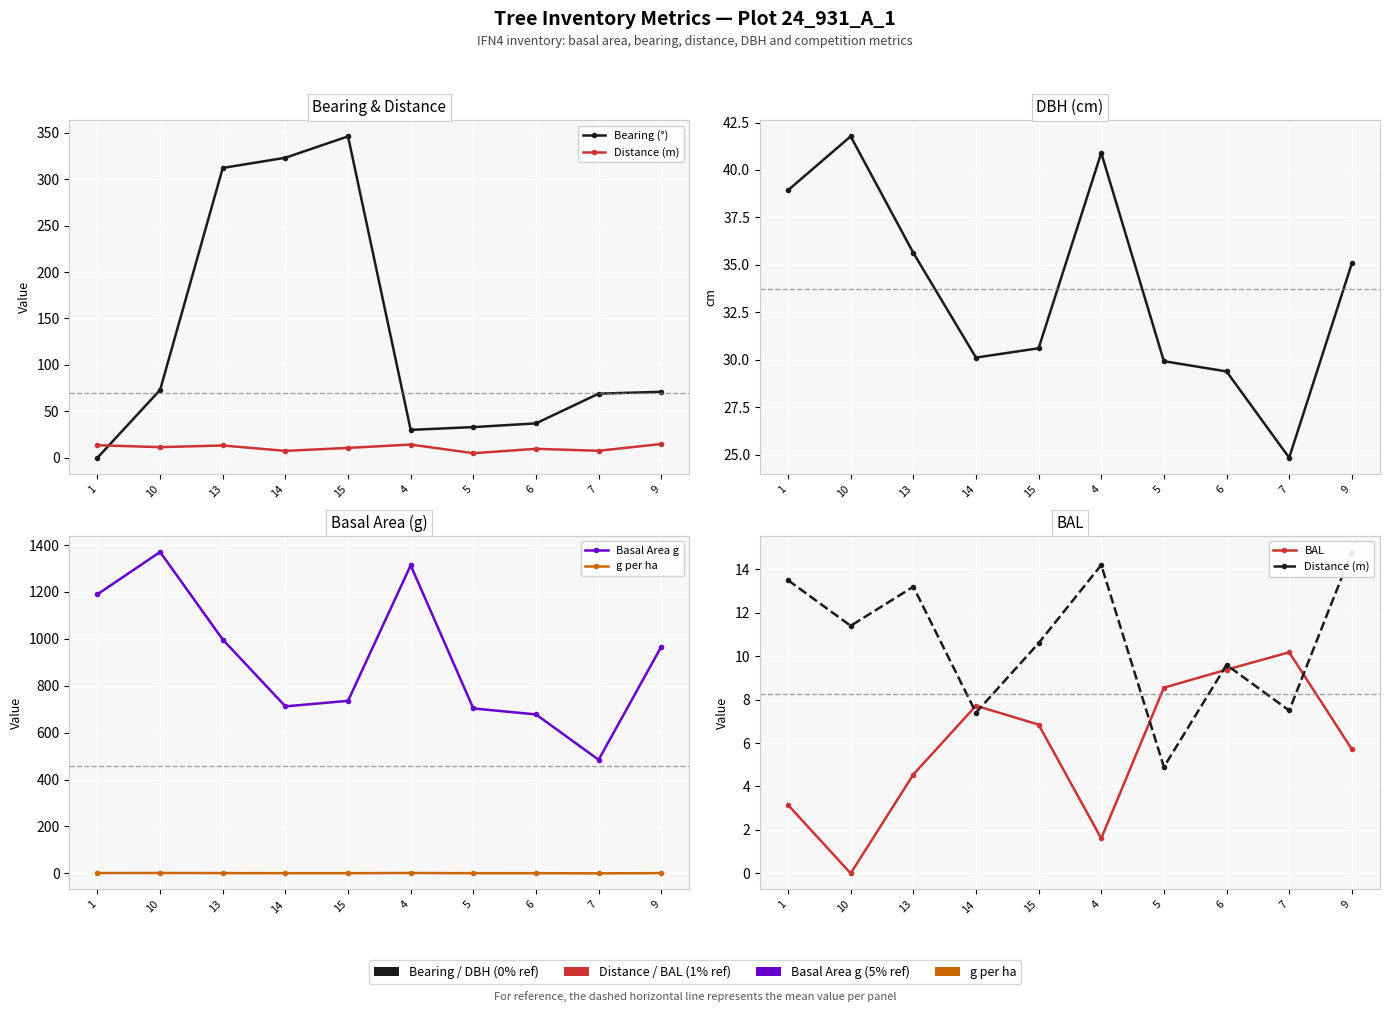

How many data points in Distance (m) are less than 11?

5